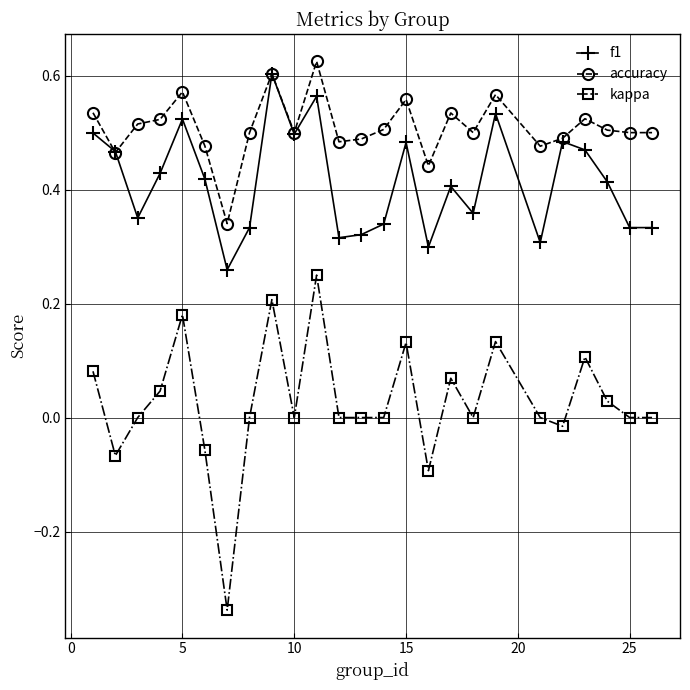

True or false: kappa and f1 intersect in this chart.

False